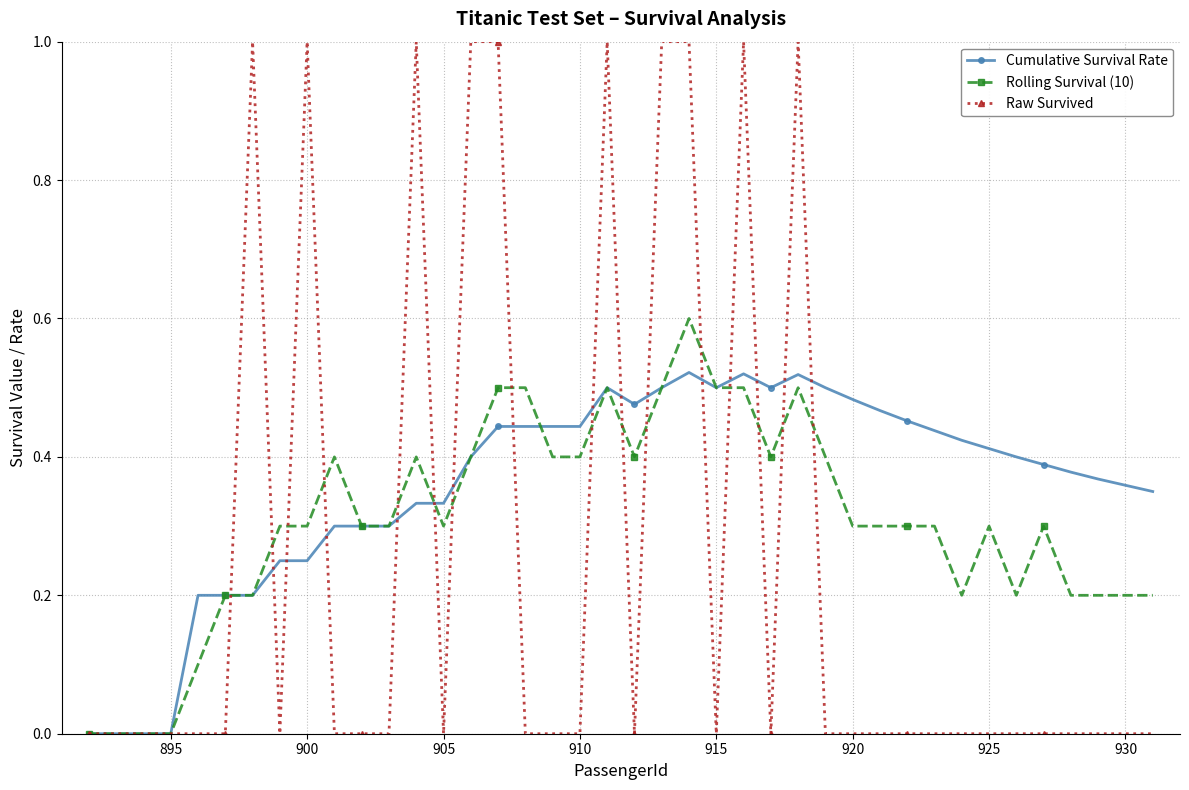

Which series has the largest total across all categories?

Cumulative Survival Rate